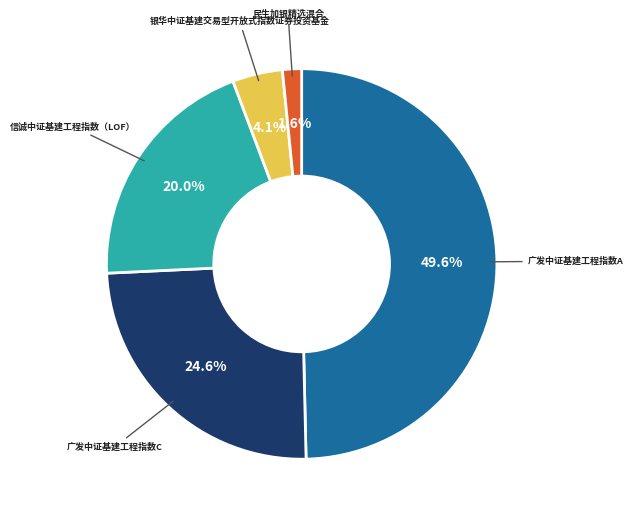

True or false: 信诚中证基建工程指数（LOF） accounts for 20% of the total.

True